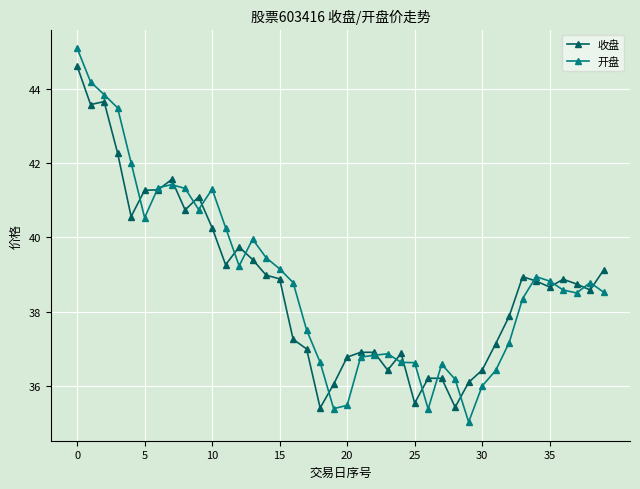

How many data points in 开盘 are above 38?

24